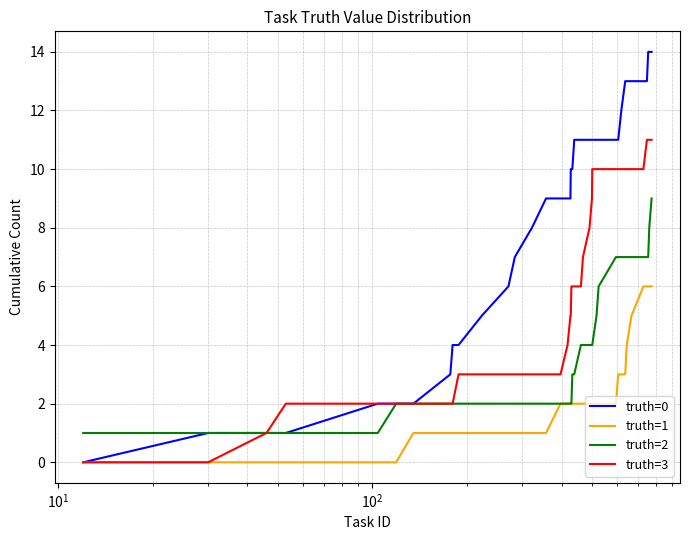

What is the average value of the truth=3 series?

6